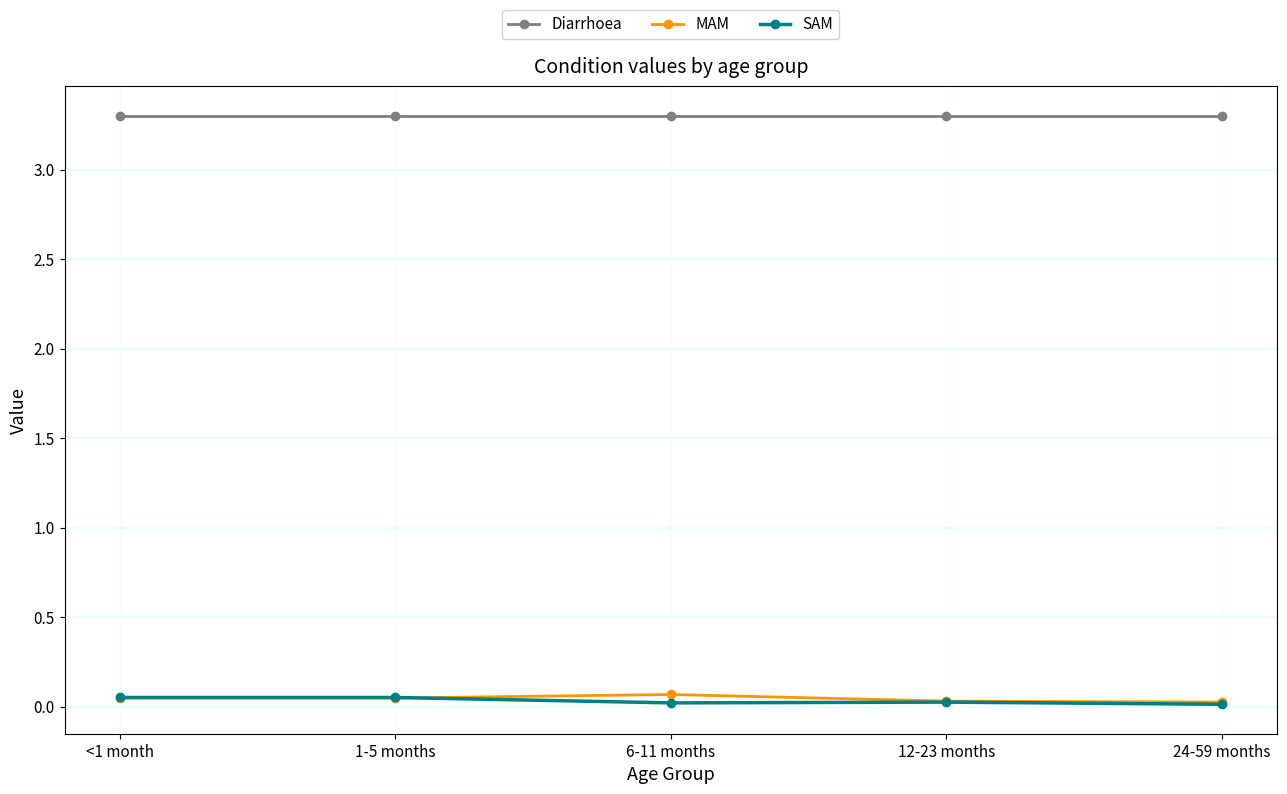

True or false: Diarrhoea has a value of 1.2 at 24-59 months.

False